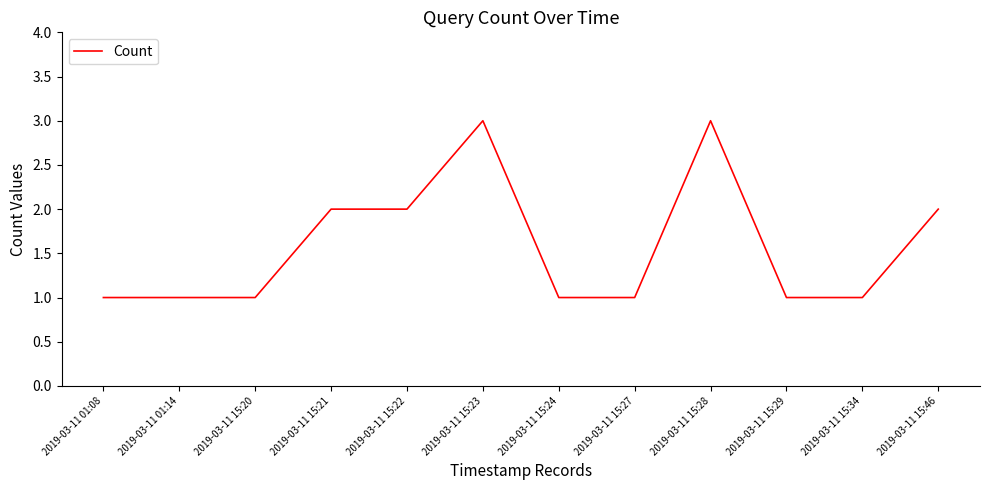

Reading right to left, list all the values displayed in this chart.

2	1	1	3	1	1	3	2	2	1	1	1